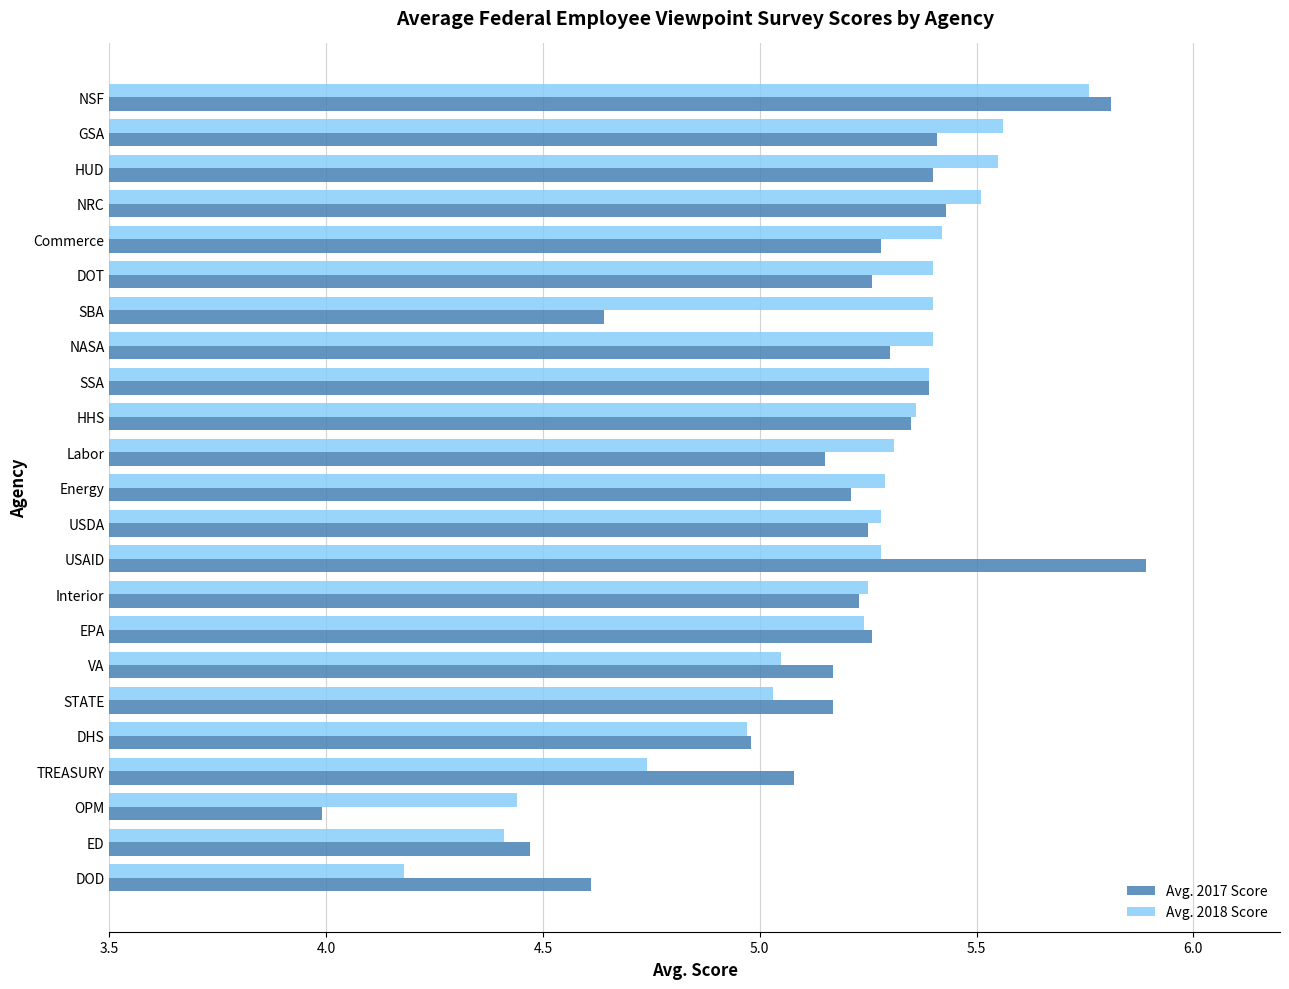

The value of Avg. 2017 Score at NSF is 5.8. True or false?

True